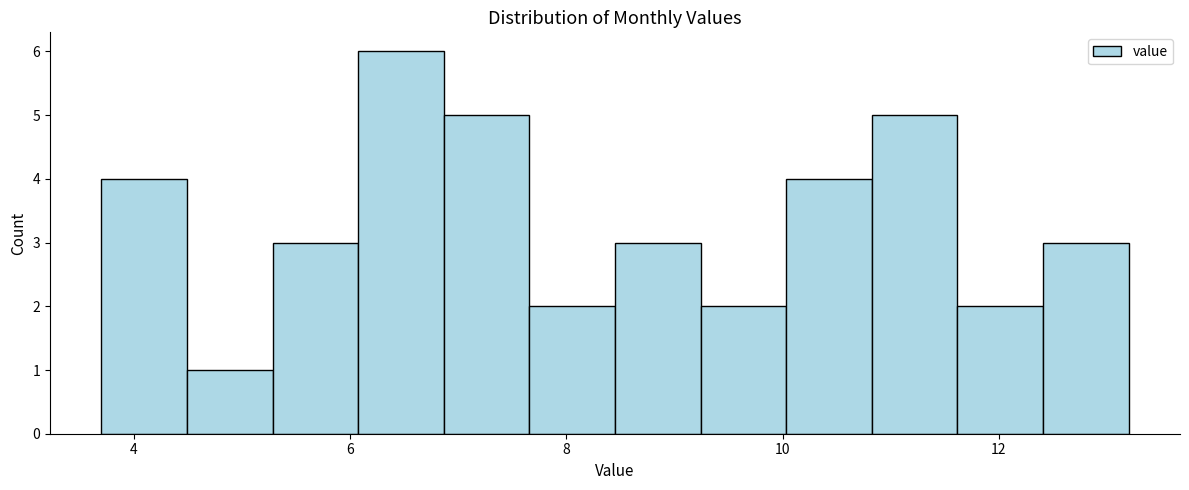

Around what value on the x-axis is the tallest bar? Give the approximate position of its centre, as read against the axis.

6.4